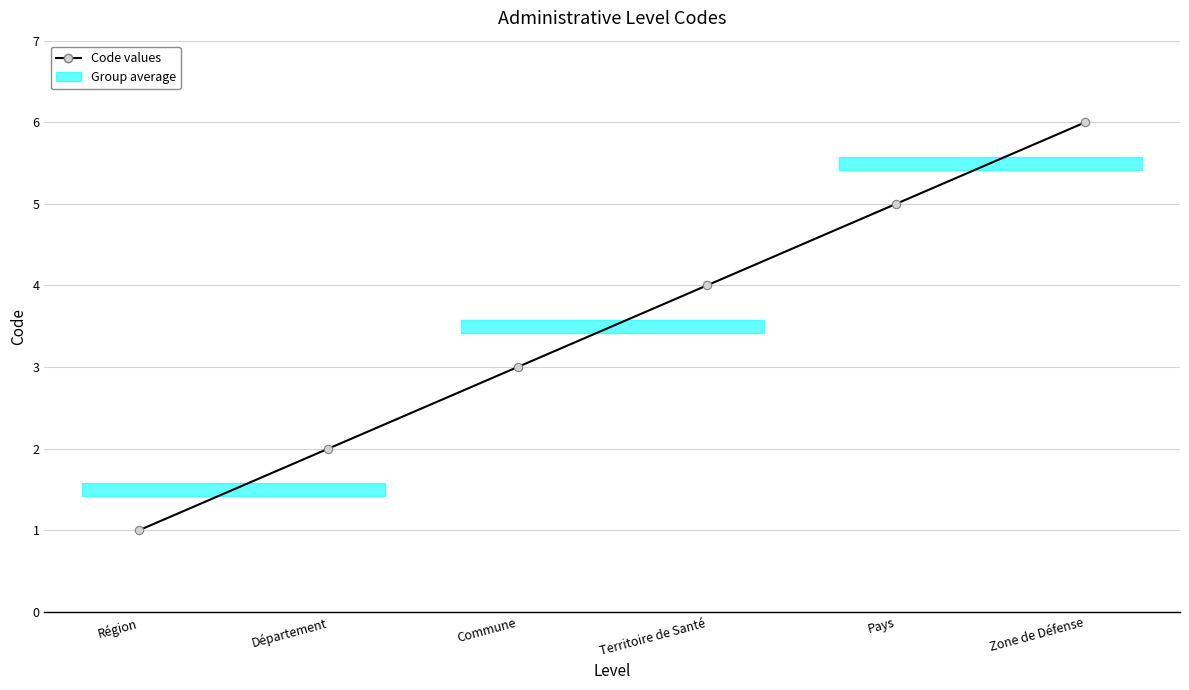

What is the value of the 3rd point from the left?

3